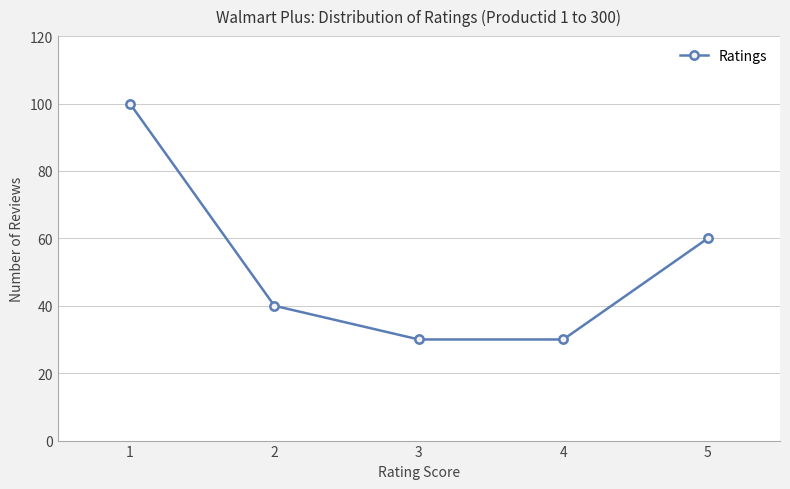

What is the value of the 5th point from the left?

60